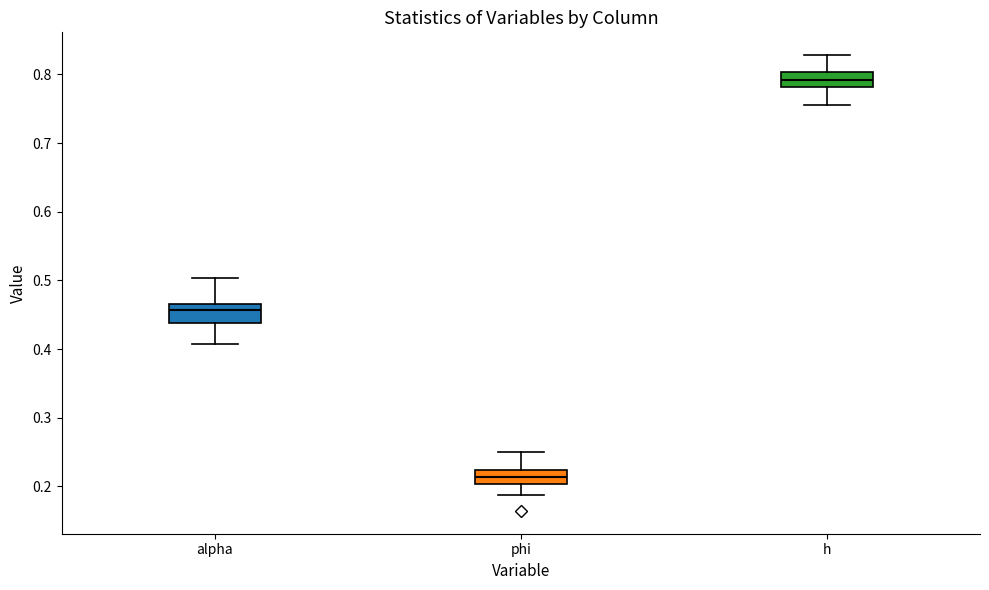

Where is the upper edge of the box for h on the y-axis? The values are not printed on the chart, so give them approximately, as read against the axis.

0.80